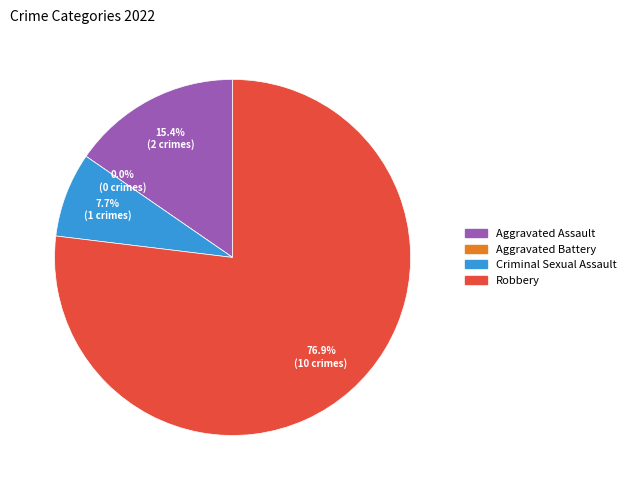

Does any single category account for the majority?

Yes